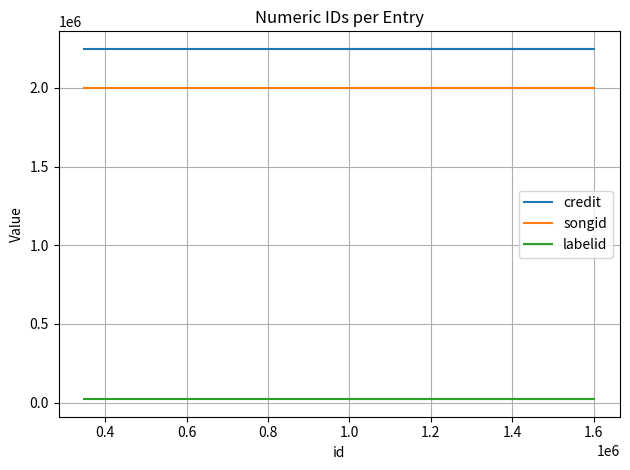

What is the maximum value shown in the chart?

2248352